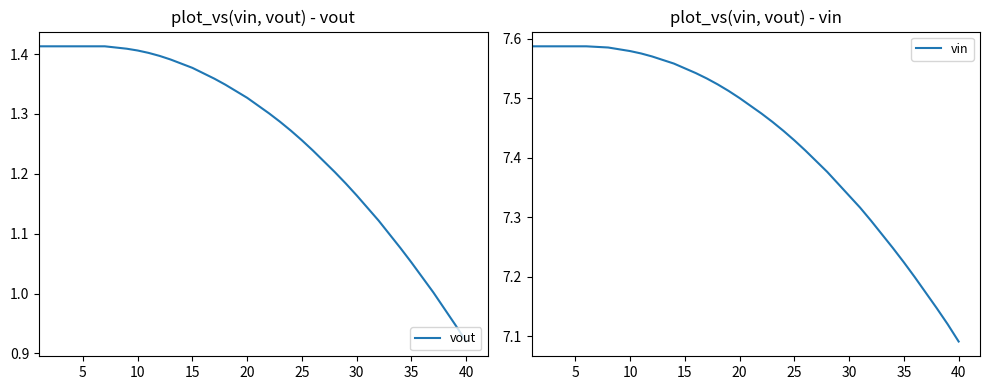

What is the difference between the maximum and second lowest values in the vin series?

0.5